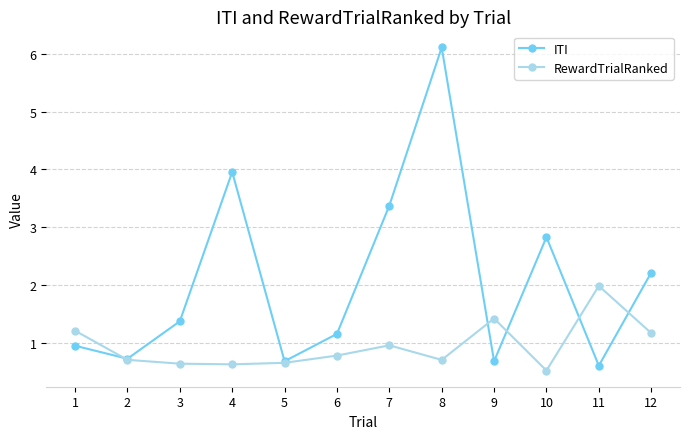

How many series are shown in this chart?

2